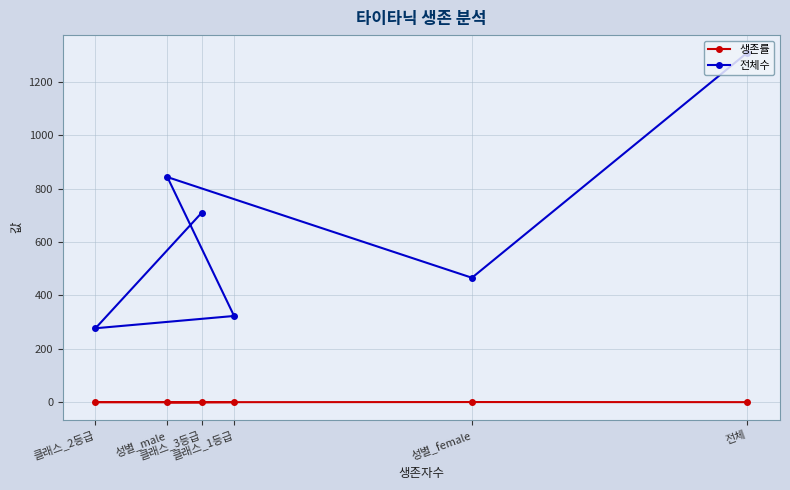

Which series changed the most between 성별_female and 성별_male?

전체수